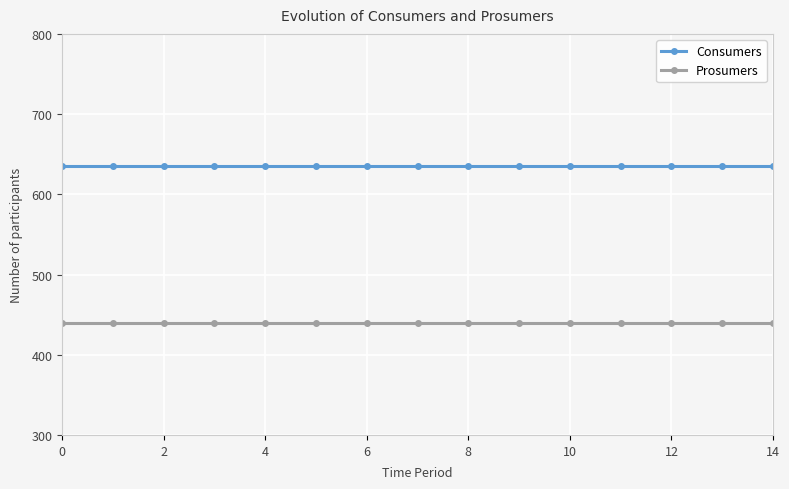

What is the sum of all Consumers values?

9525